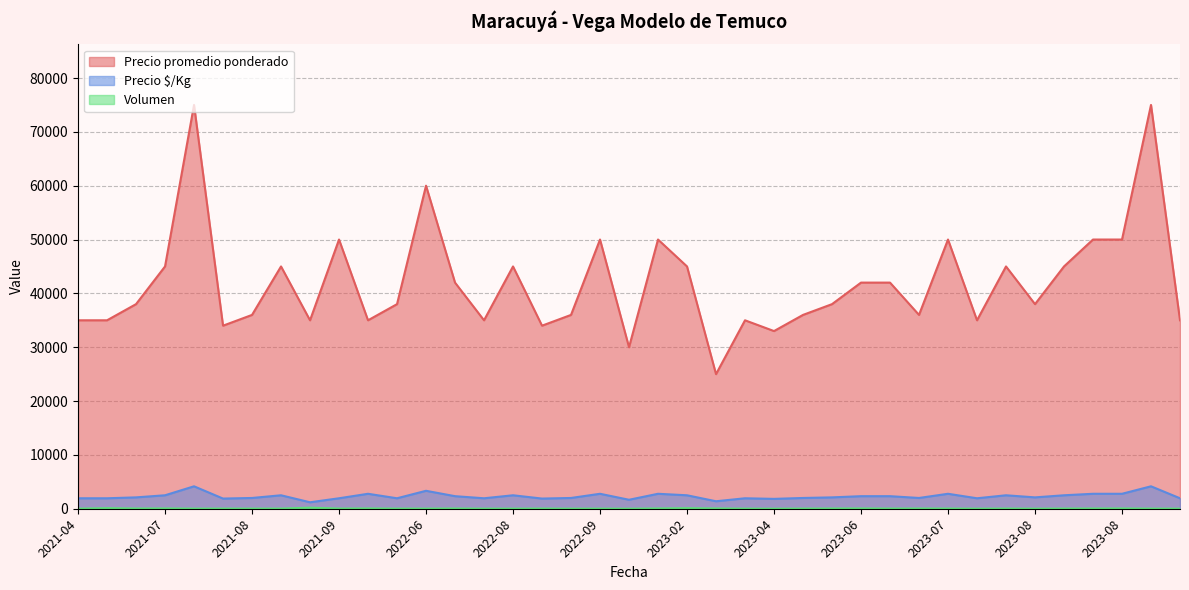

What is the minimum value shown in the chart?

5